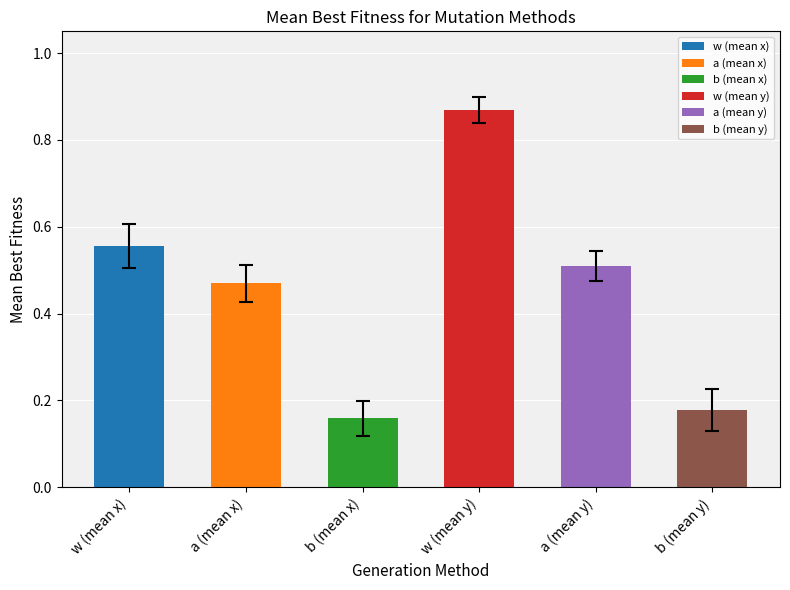

What position from the right is a (mean y)?

2